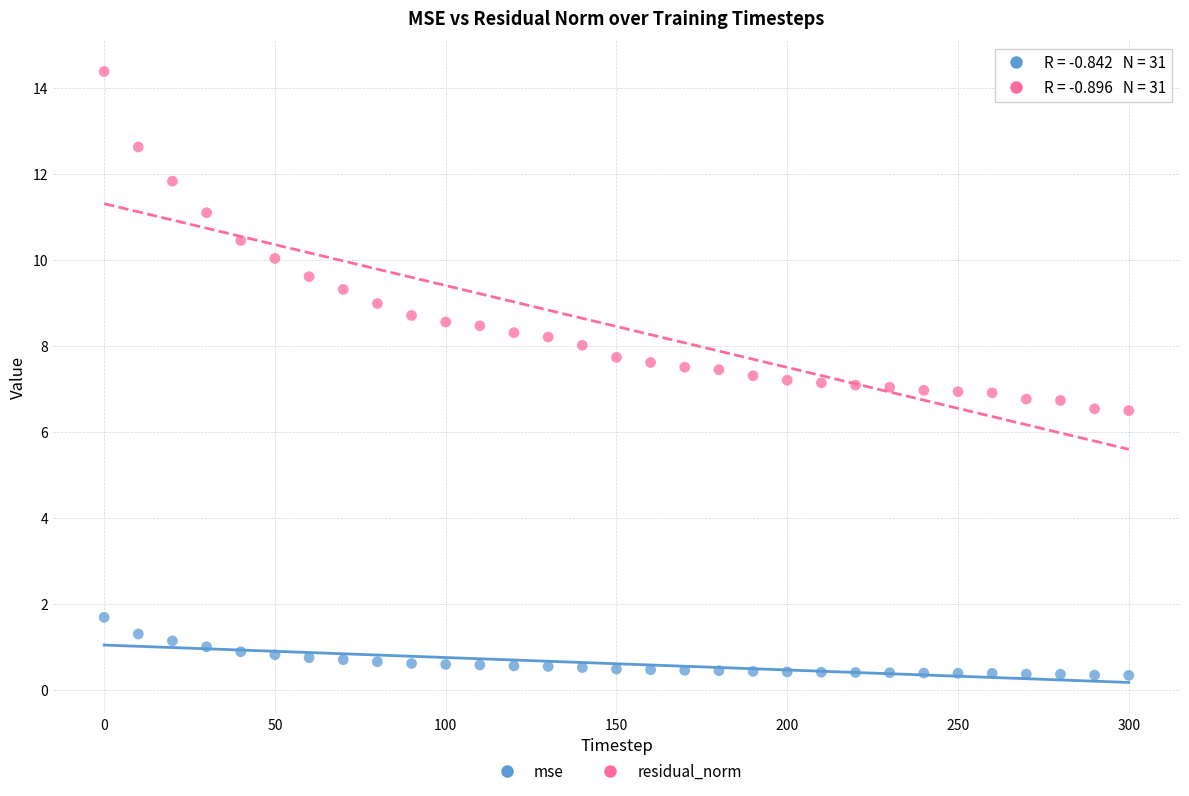

Which series contains the highest Y value?

residual_norm